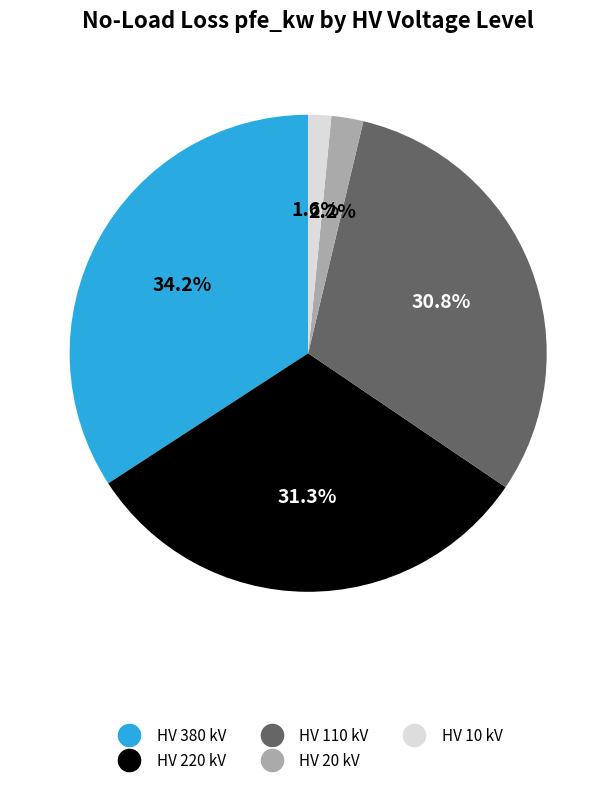

Approximately how many times larger is the value at HV 10 kV compared to HV 20 kV?

0.7